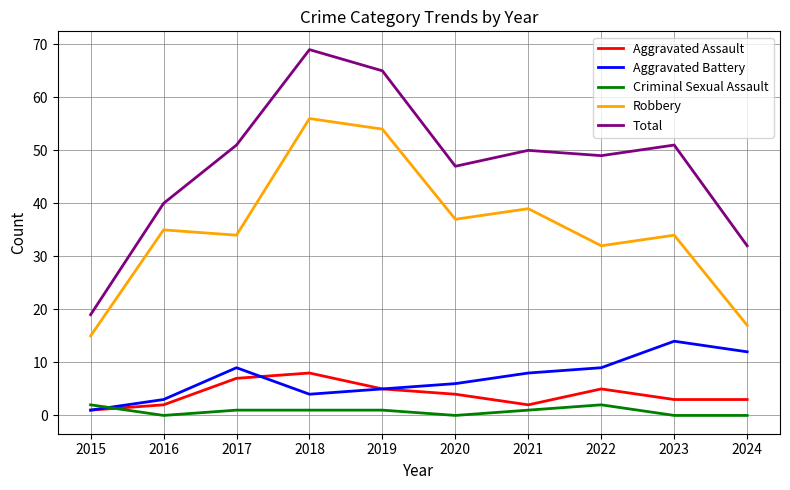

What is the total value across all series at 2022?

97